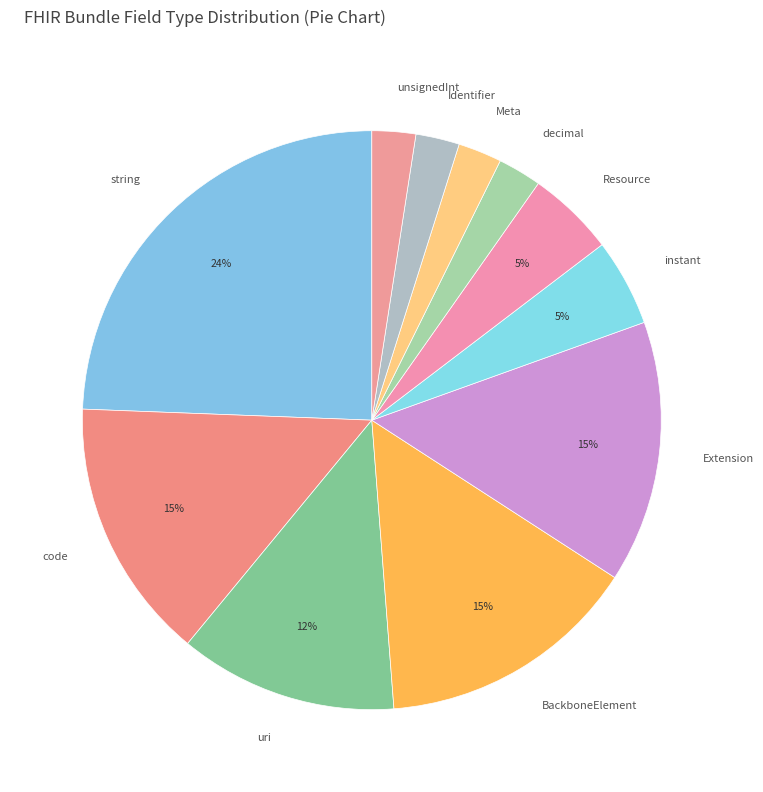

Is the sum of unsignedInt and code greater than half?

No